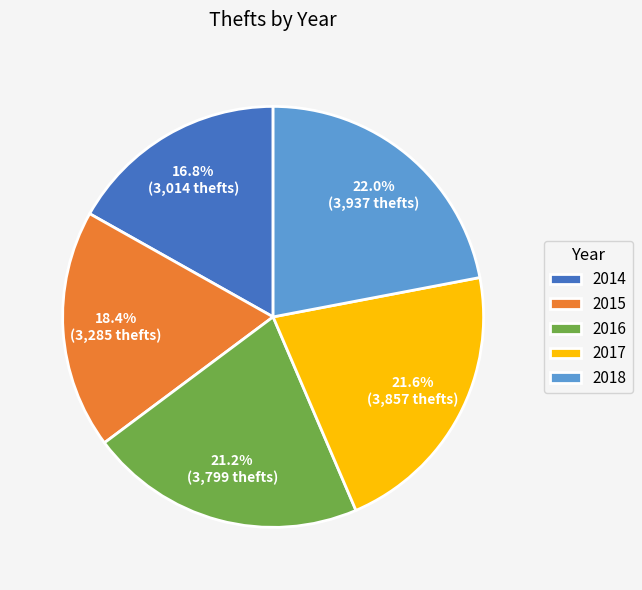

Does 2018 account for over 50% of the chart?

No